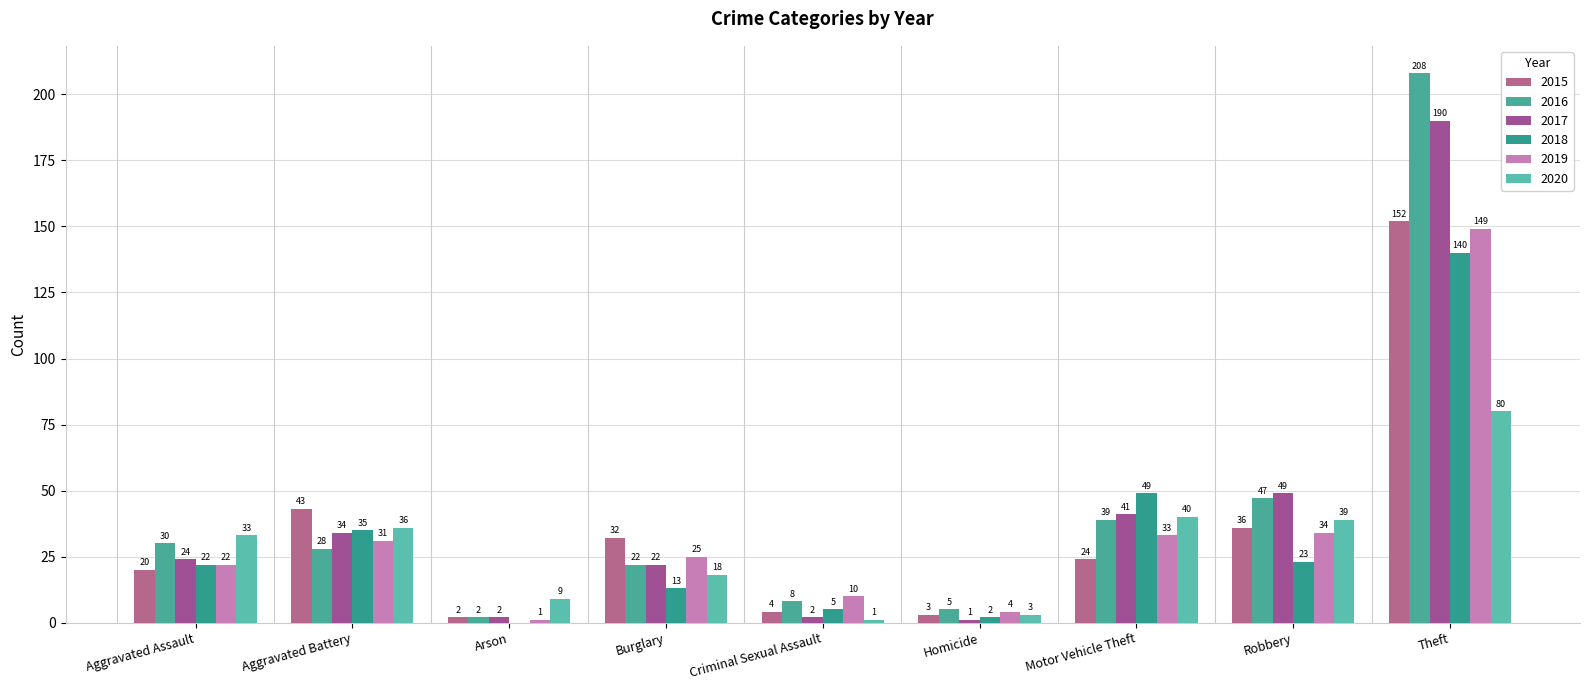

What is the difference between the second highest and second lowest values in the 2020 series?

37